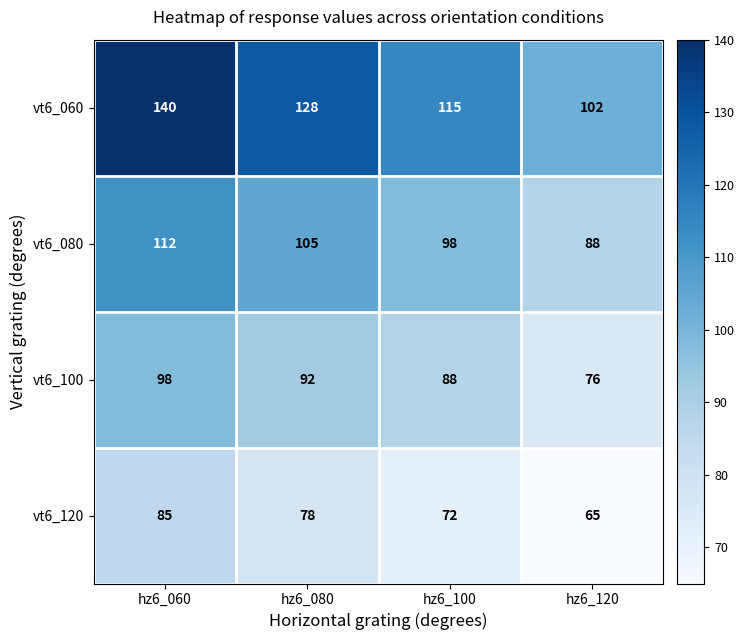

What is the maximum value shown in the chart?

140